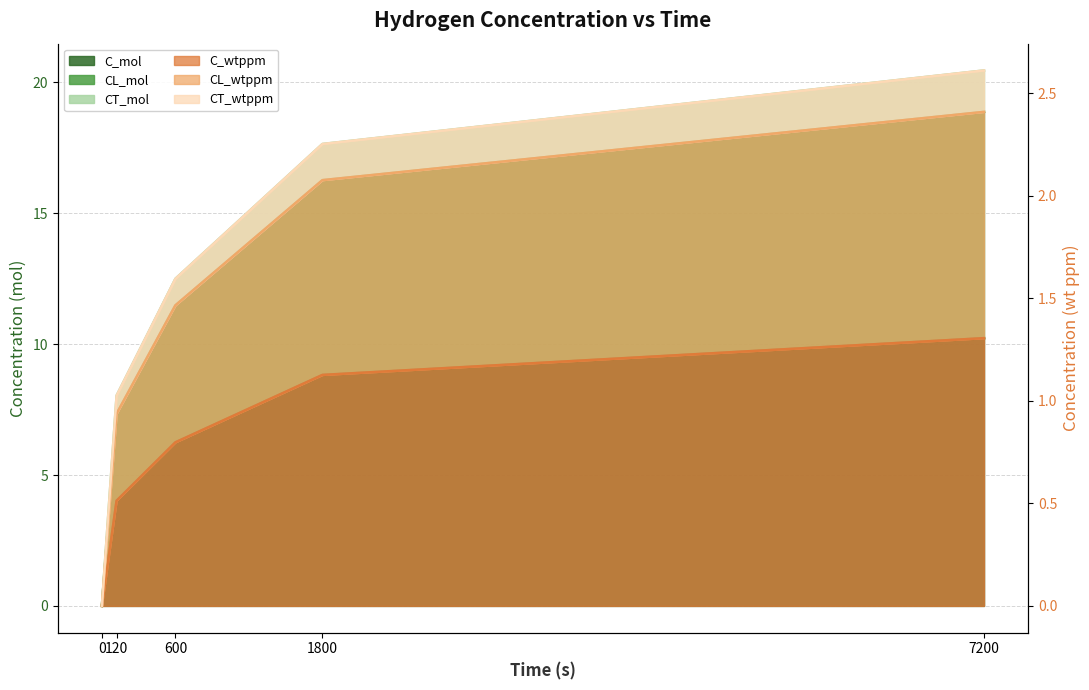

At which label is CT_mol closest to 10?

120